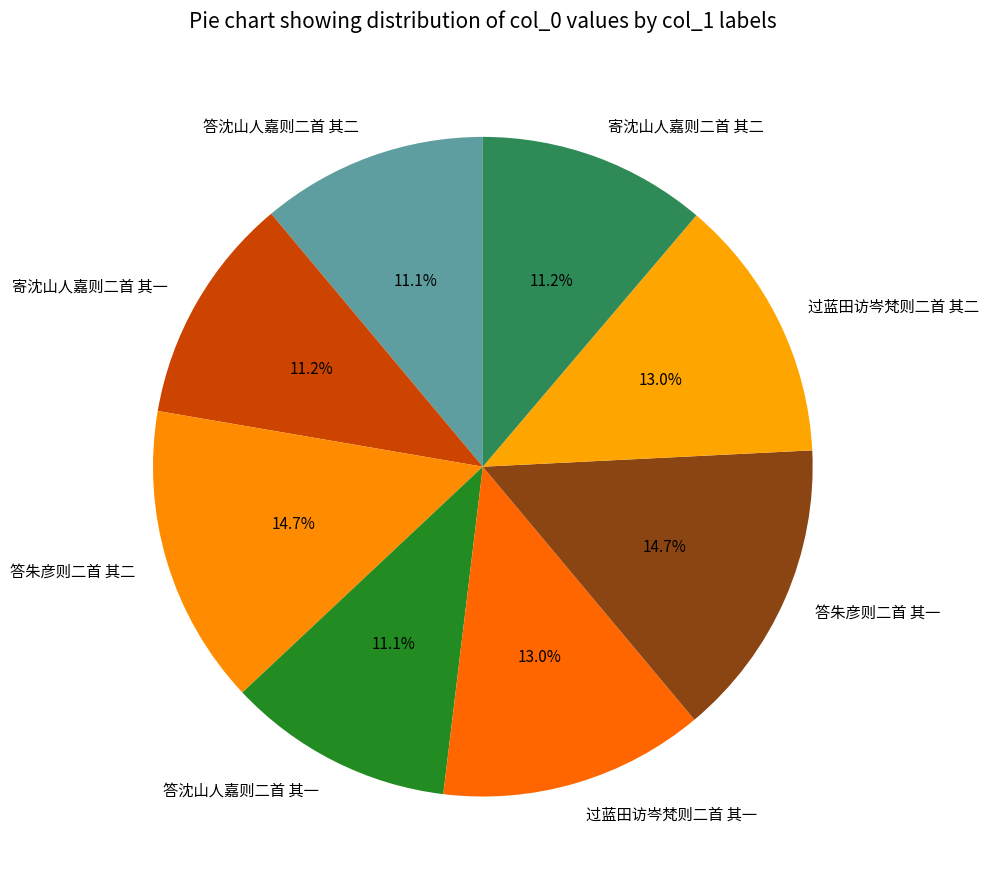

Is it true that 答沈山人嘉则二首 其一 is 22% of the pie?

False